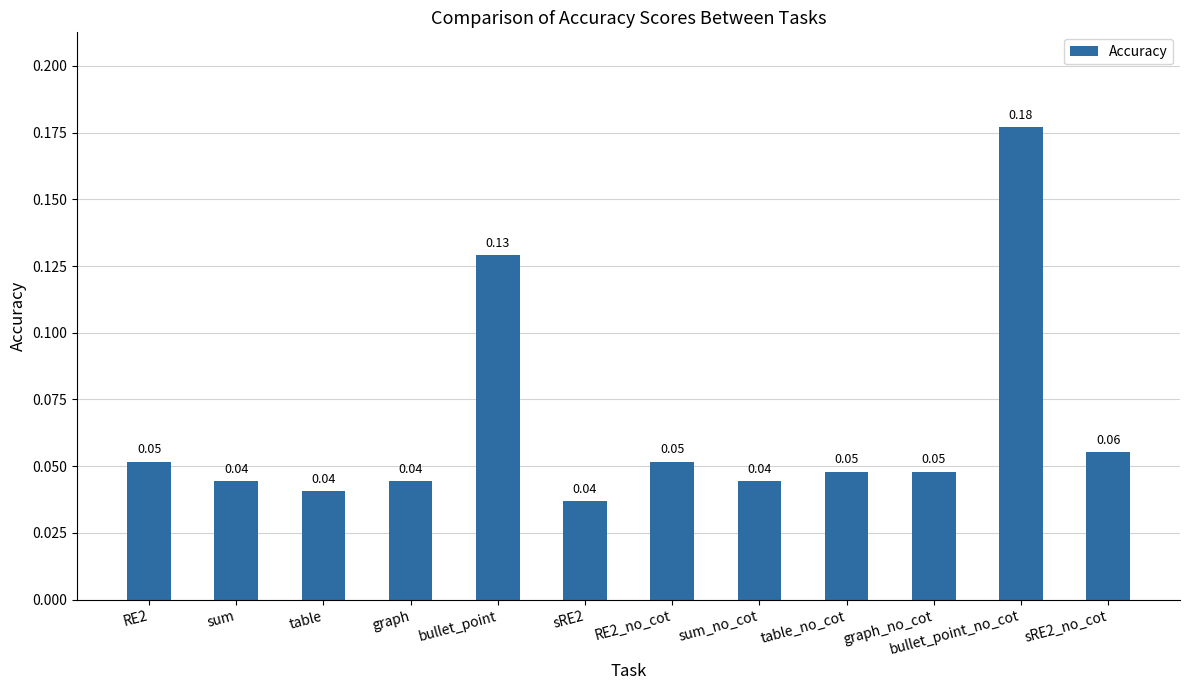

What is the change in value from sum to bullet_point?

+0.1